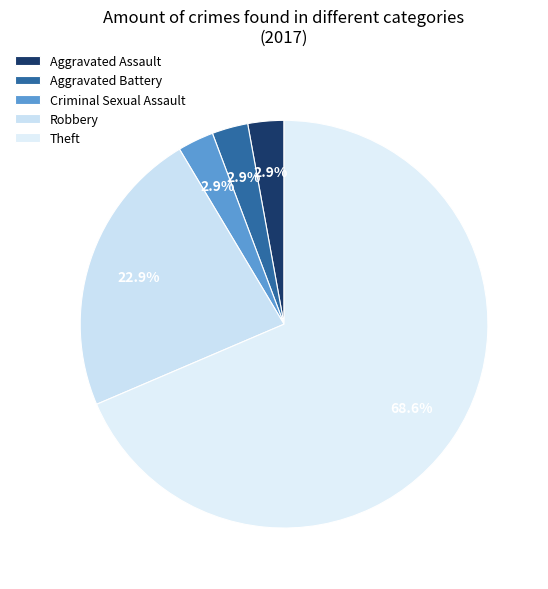

Do Aggravated Assault and Robbery together represent more than half of the pie?

No